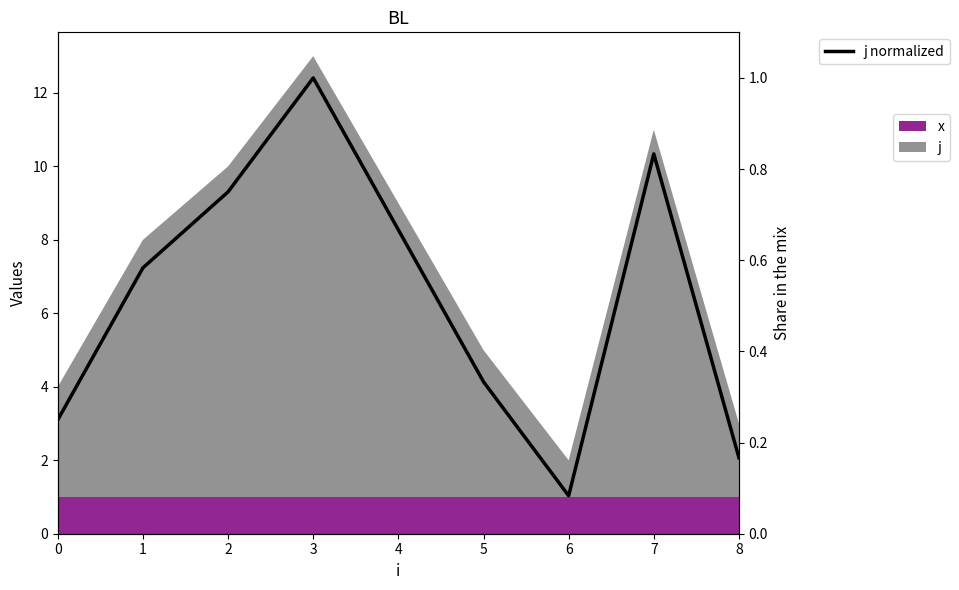

How many points are higher than both their immediate neighbors (excluding endpoints)?

2